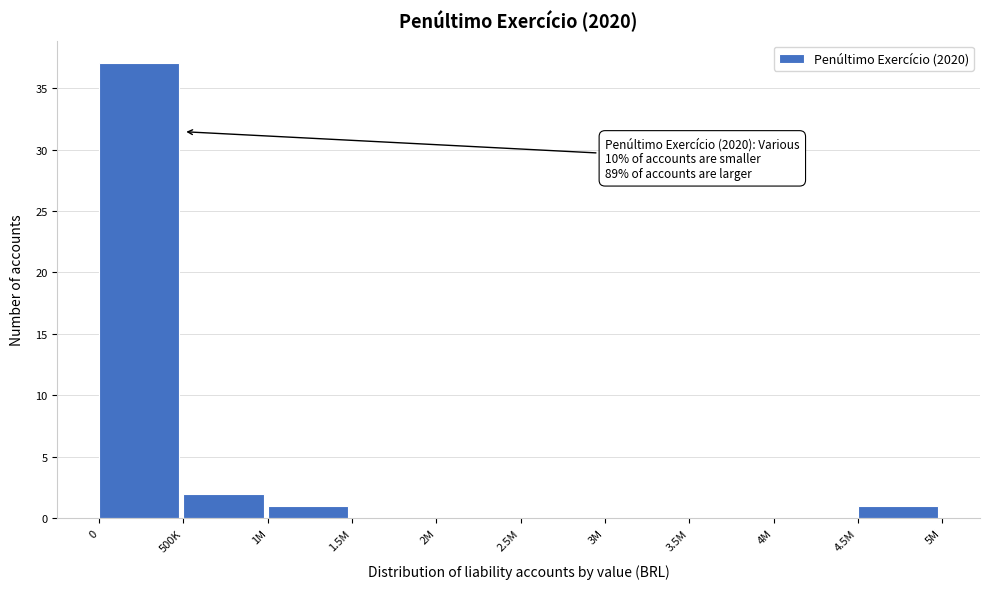

Reading left to right, list all the values displayed in this chart.

0=37	500K=2	1M=1	1.5M=0	2M=0	2.5M=0	3M=0	3.5M=0	4M=0	4.5M=1